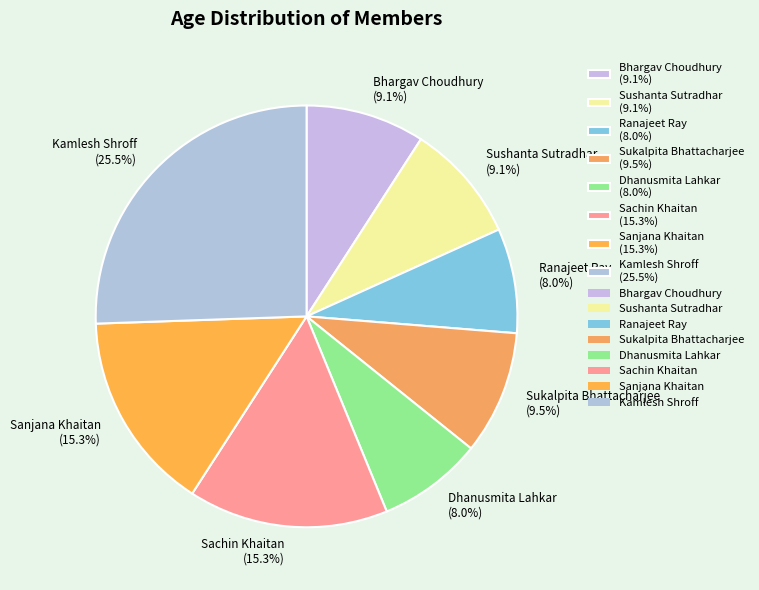

What percentage is the Sachin Khaitan slice, to the nearest percent?

15%